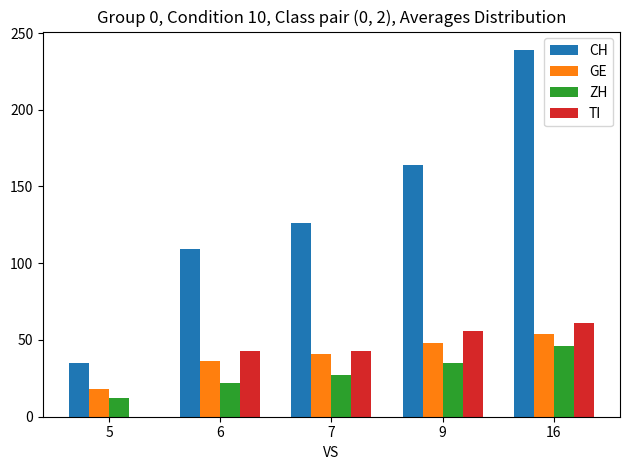

At which category does the chart reach its peak across all series?

16